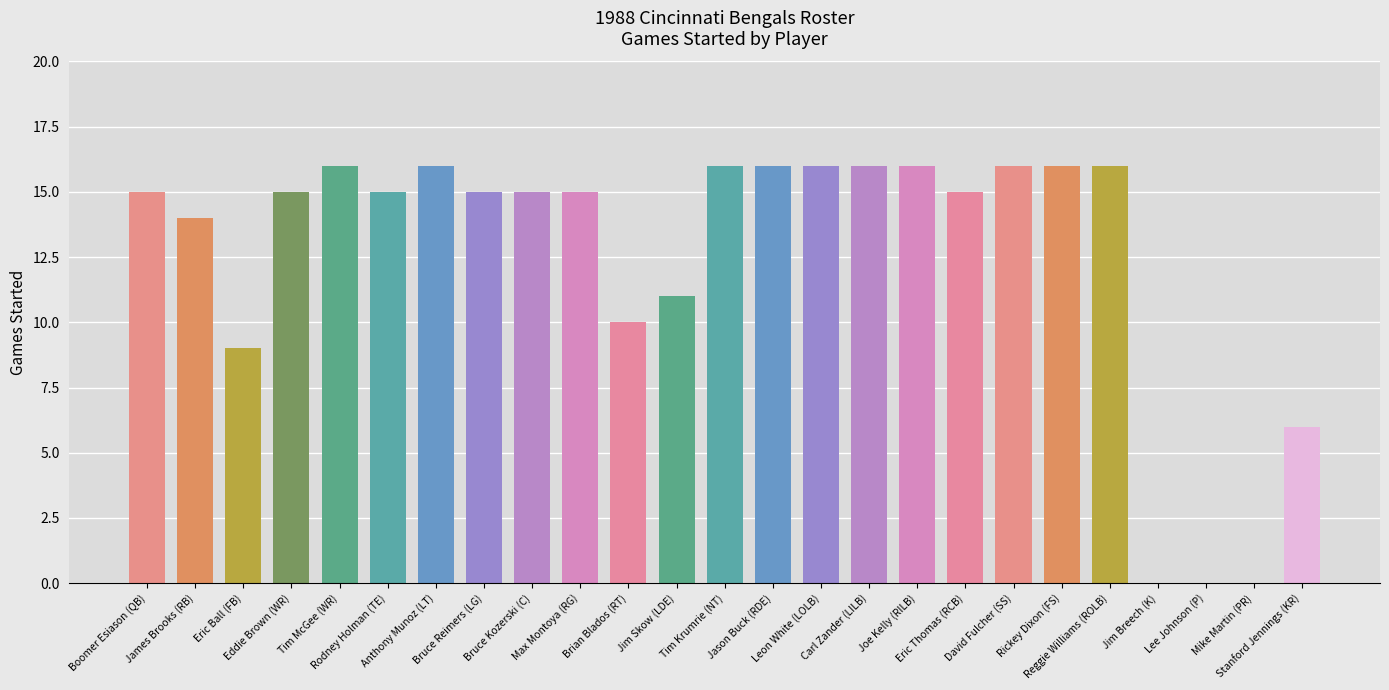

Count the number of data series in this chart.

1